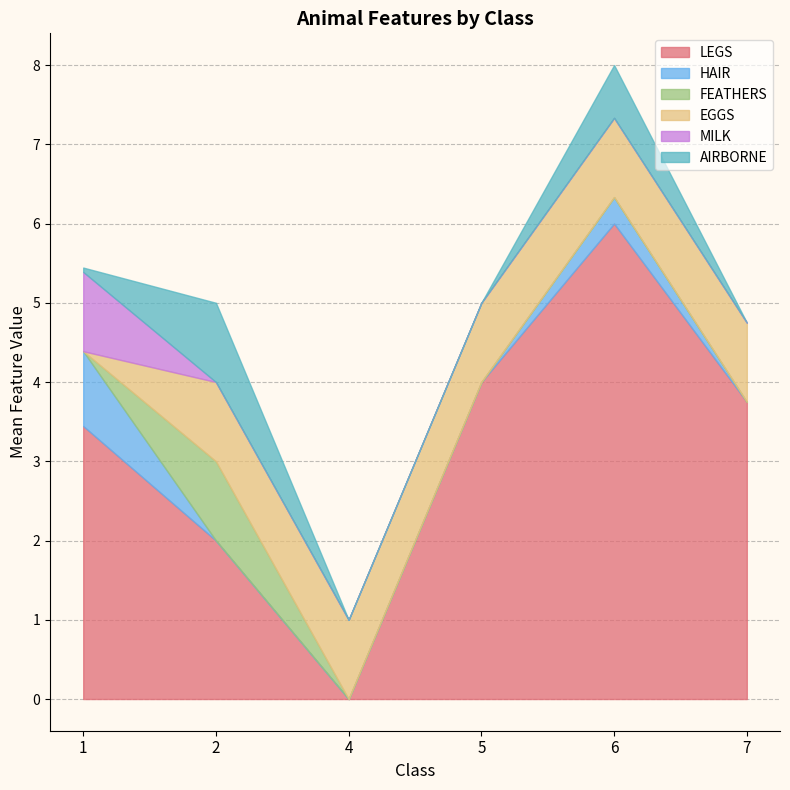

True or false: MILK has more than 2 interior local peaks.

False